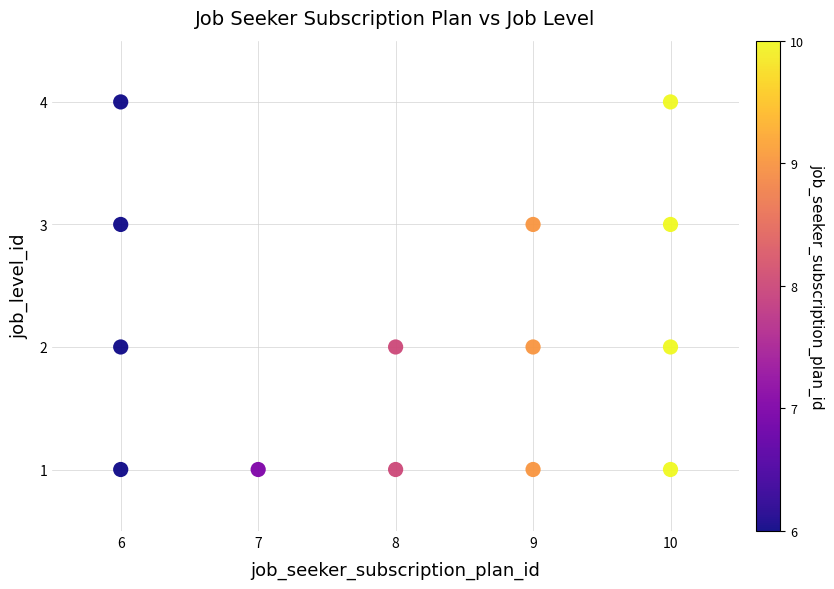

What is the range of X values (max minus min)?

4